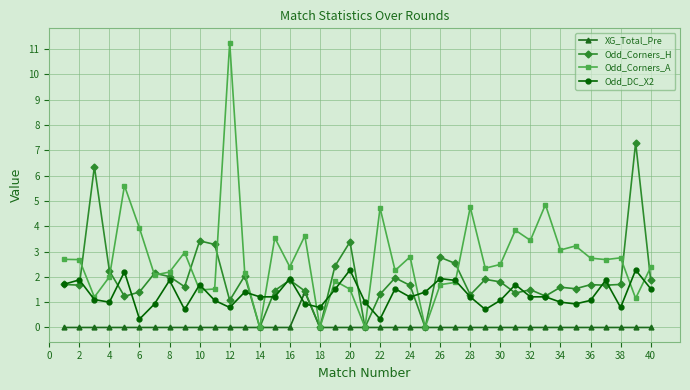

Which series has the widest spread of values?

Odd_Corners_A